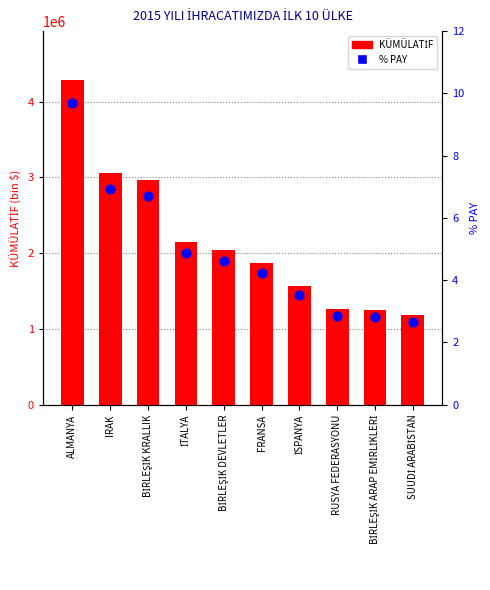

Which series has the largest total across all categories?

KÜMÜLATİF